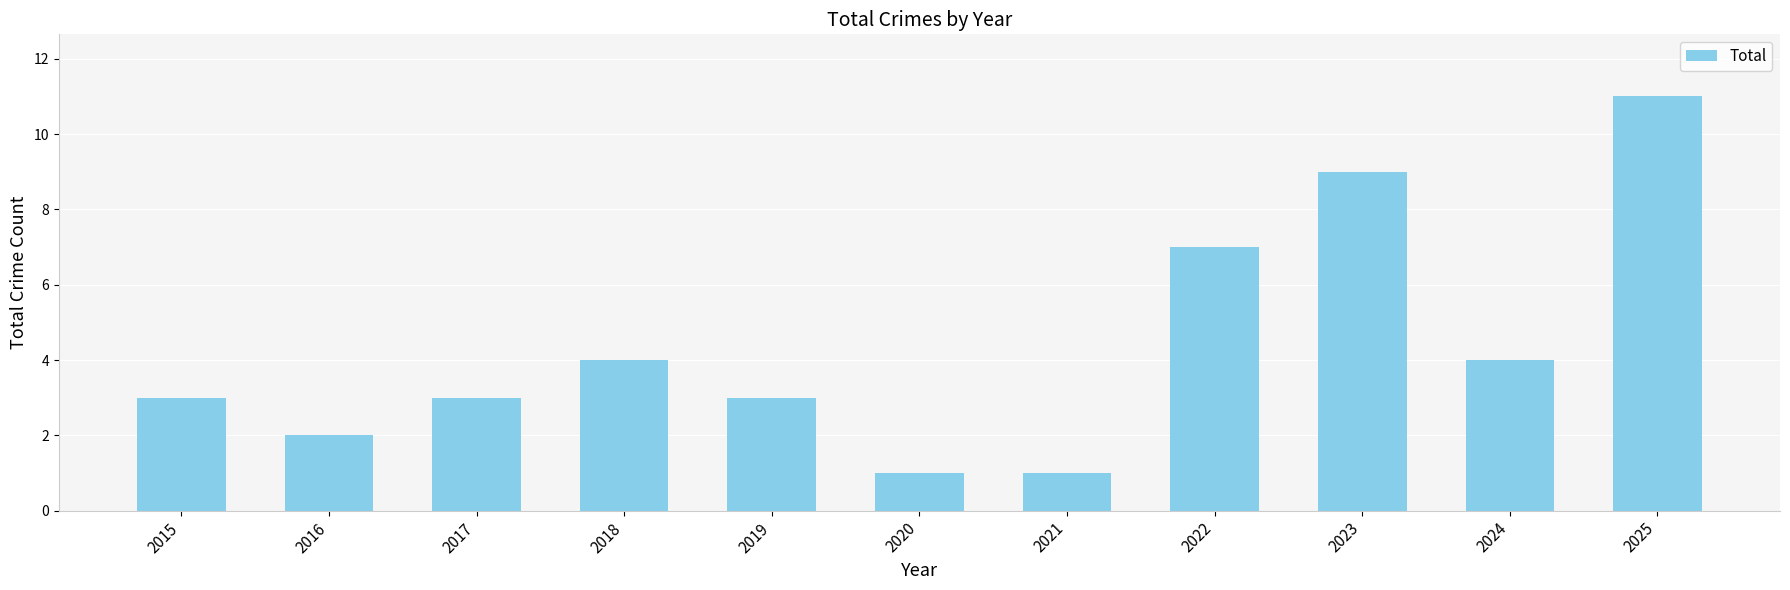

The value at 2022 is 2. True or false?

False